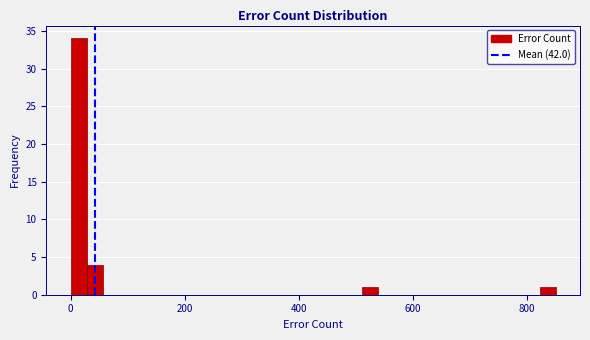

Around what value on the x-axis is the tallest bar? Give the approximate position of its centre, as read against the axis.

20